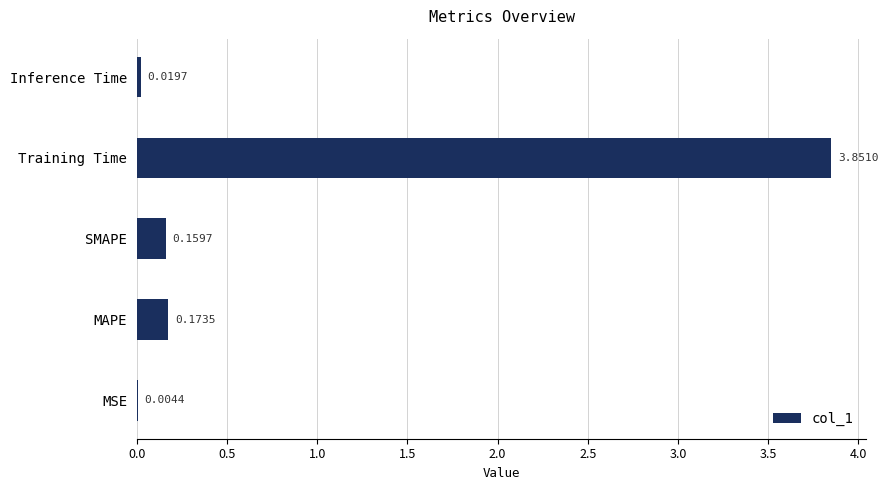

Count the number of data series in this chart.

1